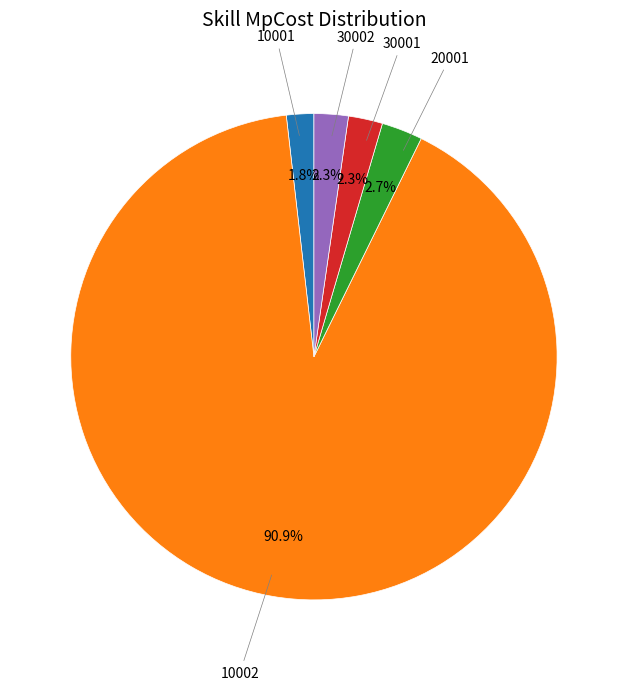

Is there any slice that represents more than half of the pie?

Yes